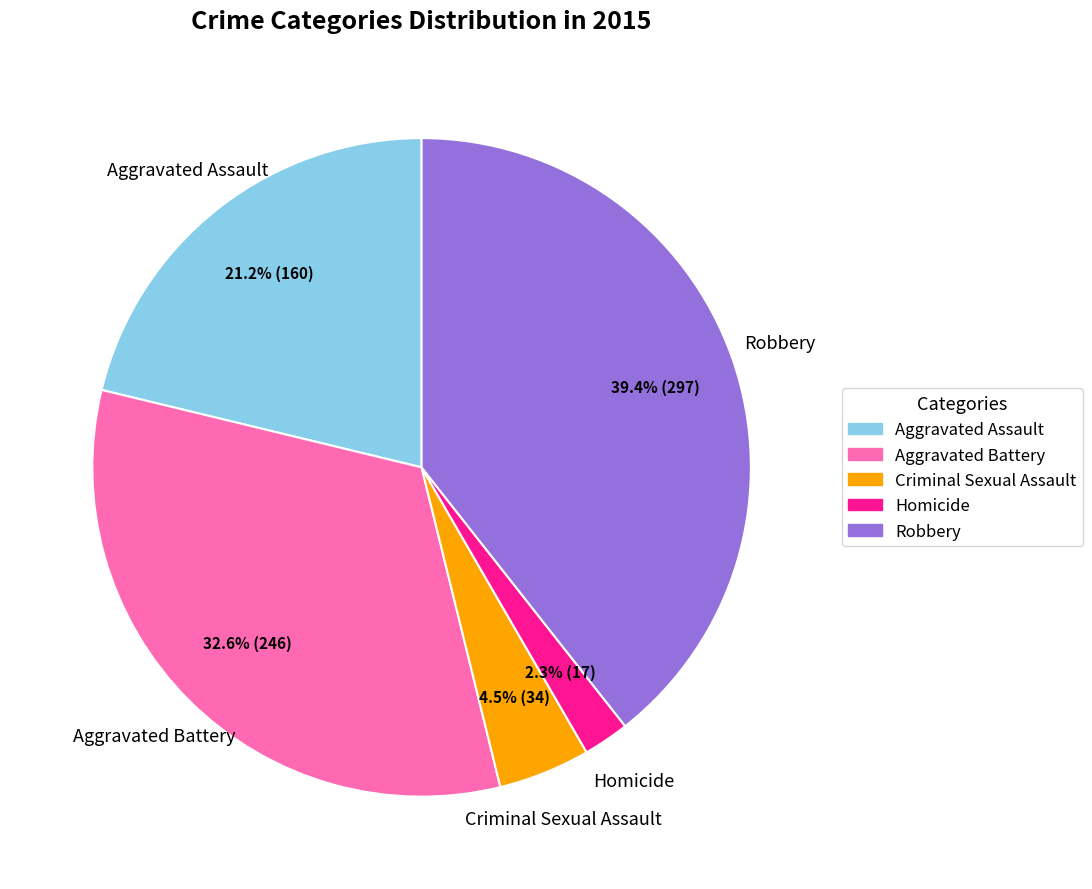

Is the sum of Aggravated Battery and Aggravated Assault greater than half?

Yes